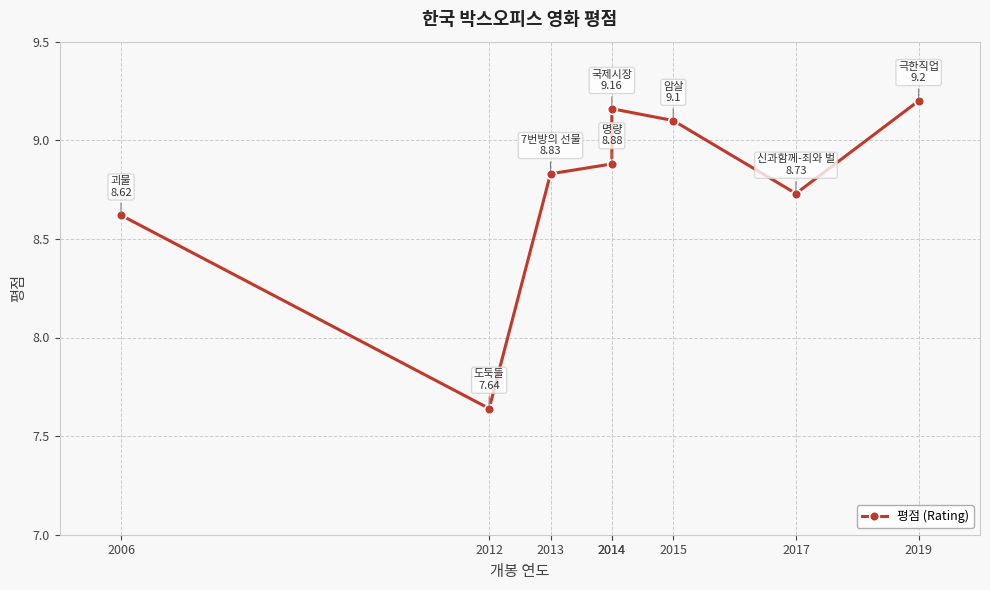

What is the change in value from 2006 to 2012?

-1.0